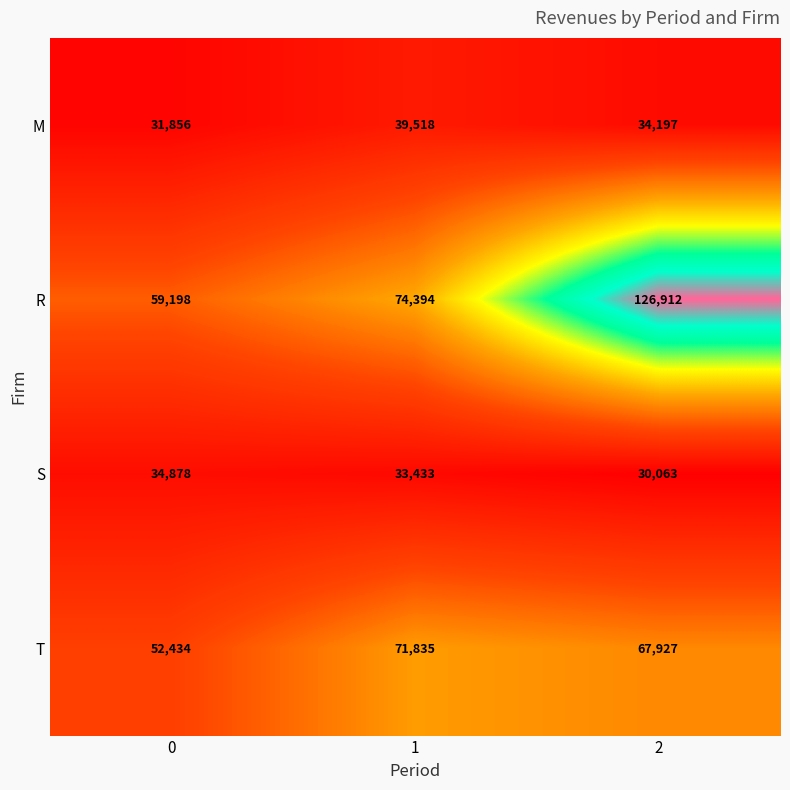

Is the value of R at 0 greater than the value of T at 2?

No